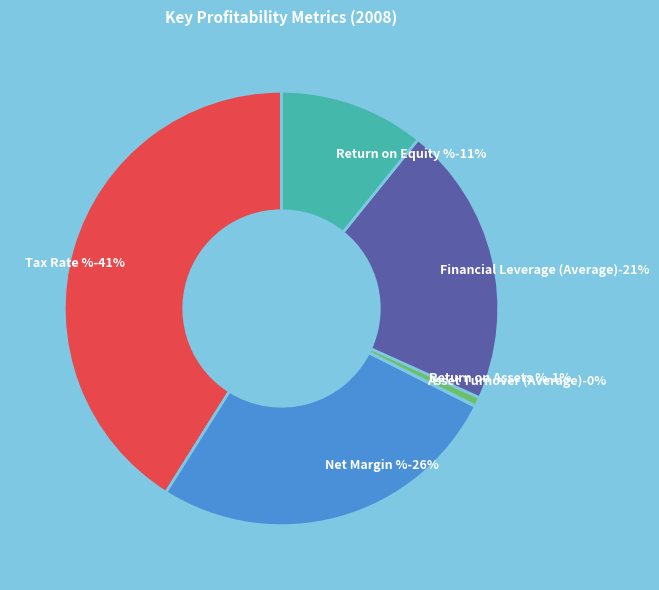

Does Financial Leverage (Average) represent more than half of the total?

No